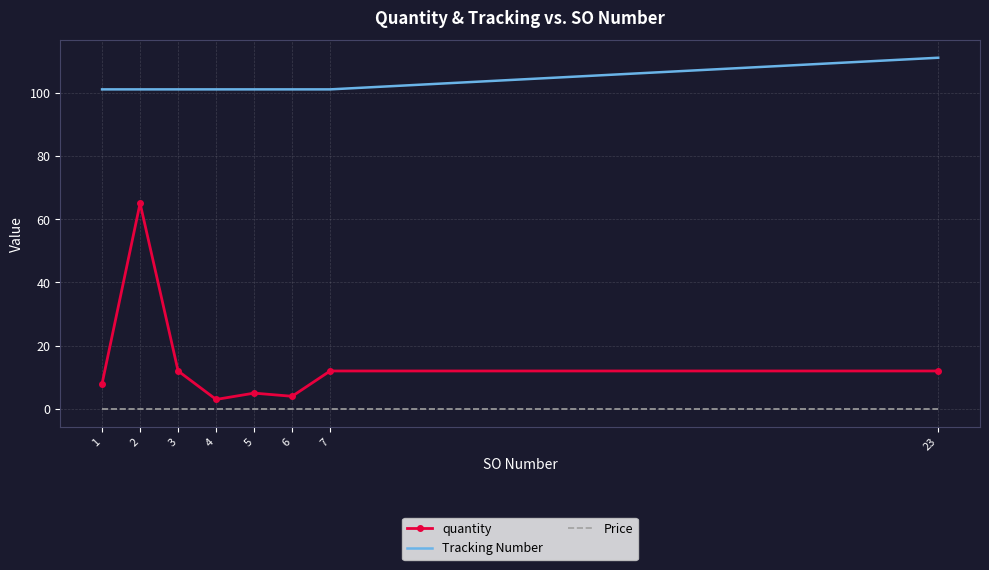

Which series has the largest total across all categories?

Tracking Number